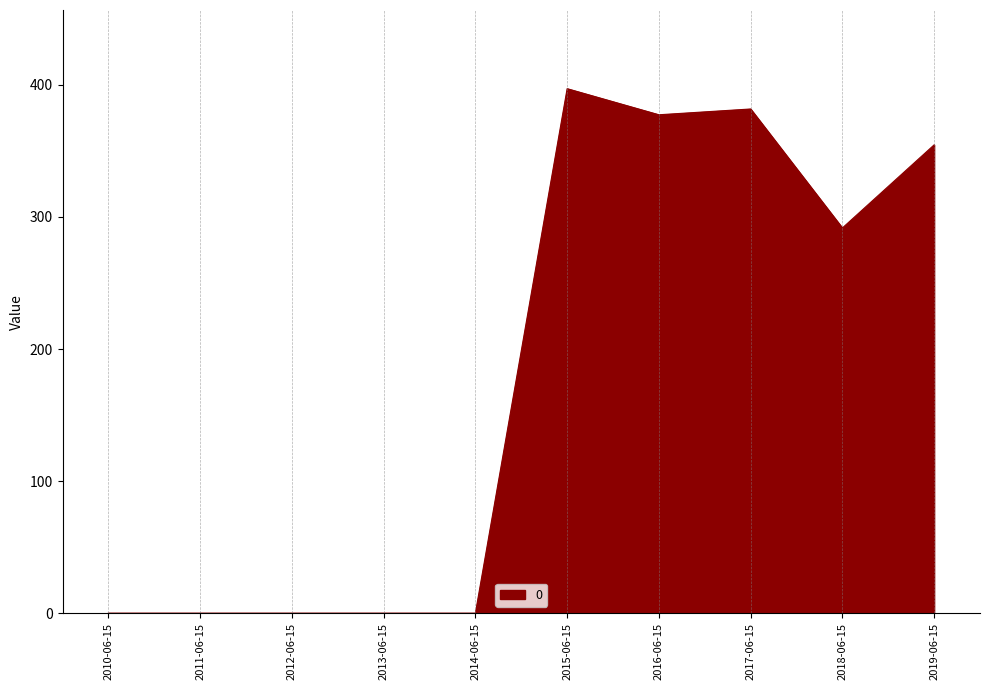

What is the difference between the values at 2019-06-15 and 2012-06-15?

354.6